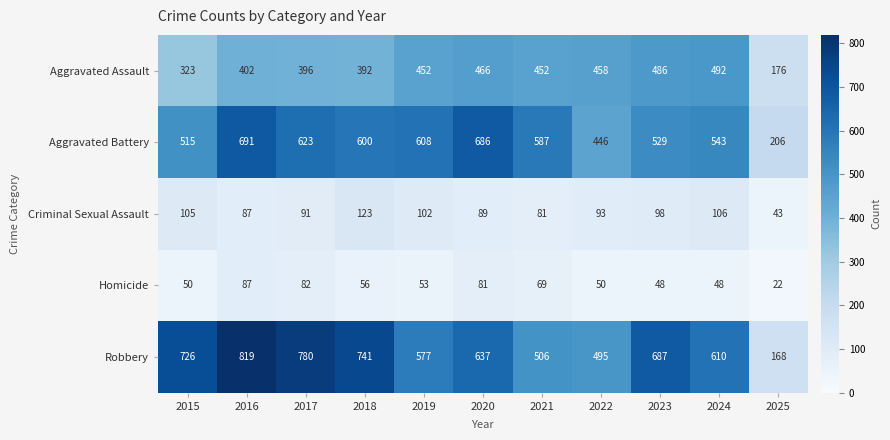

At which category does the chart reach its peak across all series?

2016